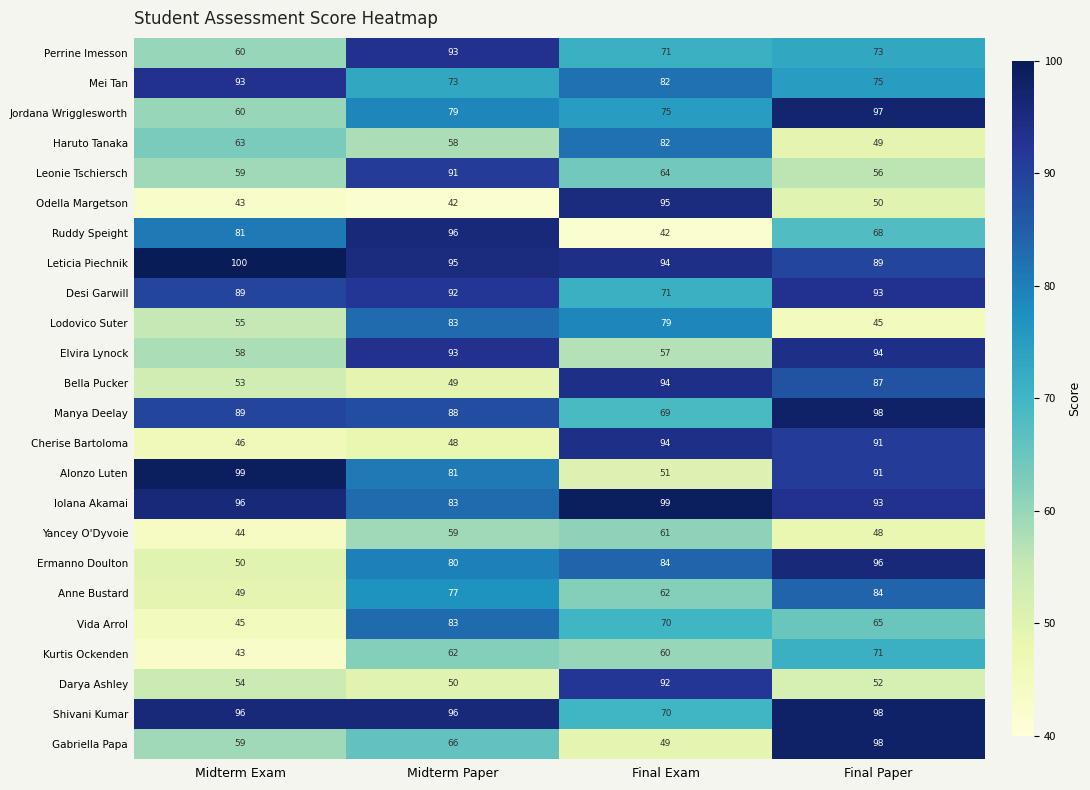

Rank the categories by Lodovico Suter value from highest to lowest.

Midterm Paper, Final Exam, Midterm Exam, Final Paper